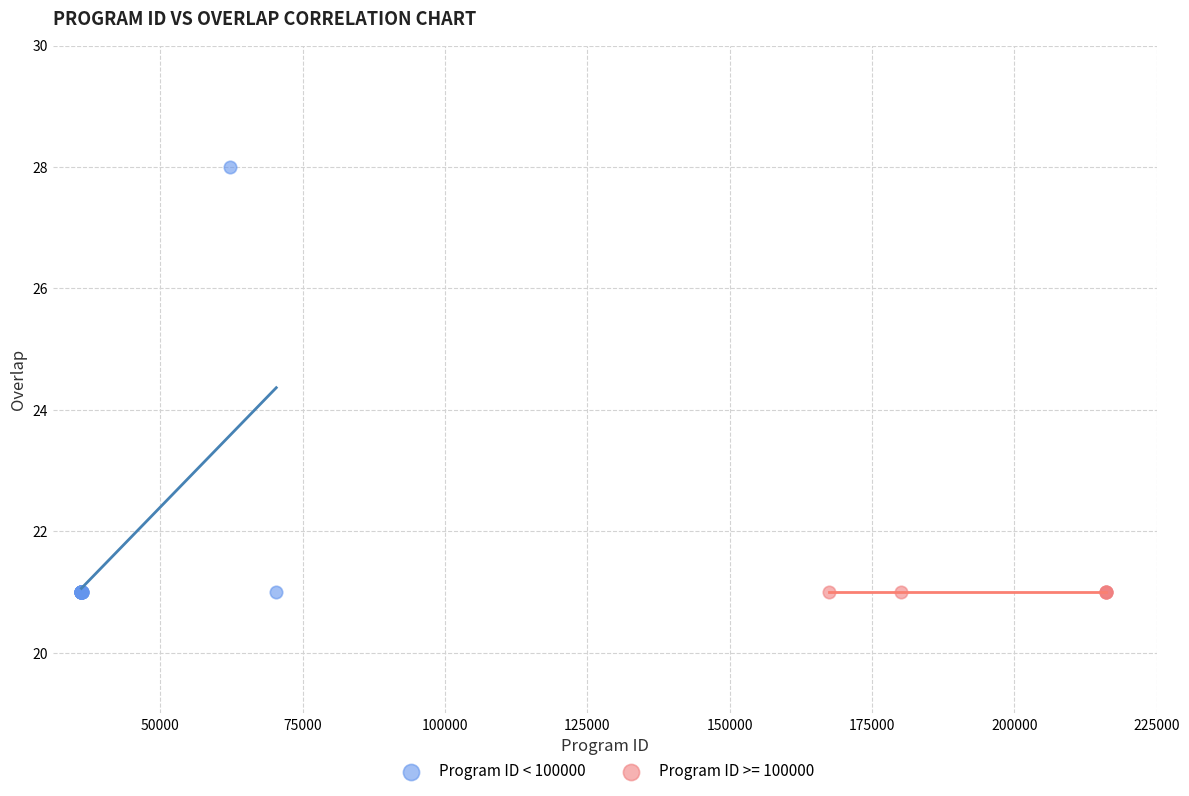

Which series contains the highest Y value?

Program ID < 100000